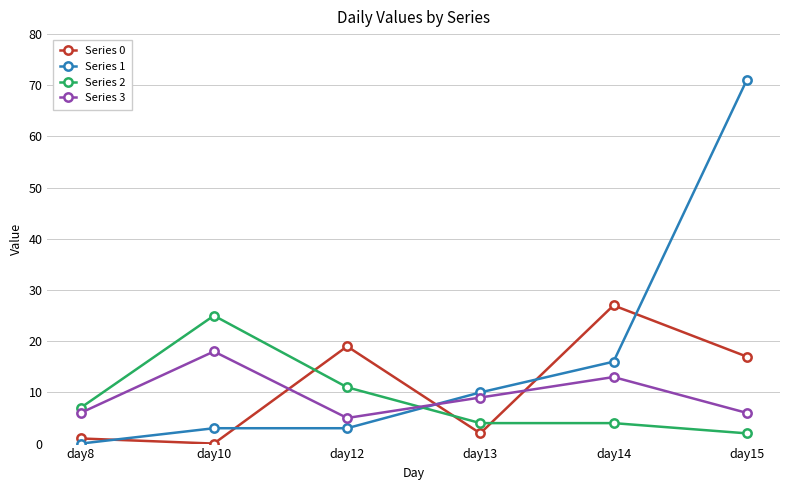

Where is Series 1 nearest to the value 35?

day14